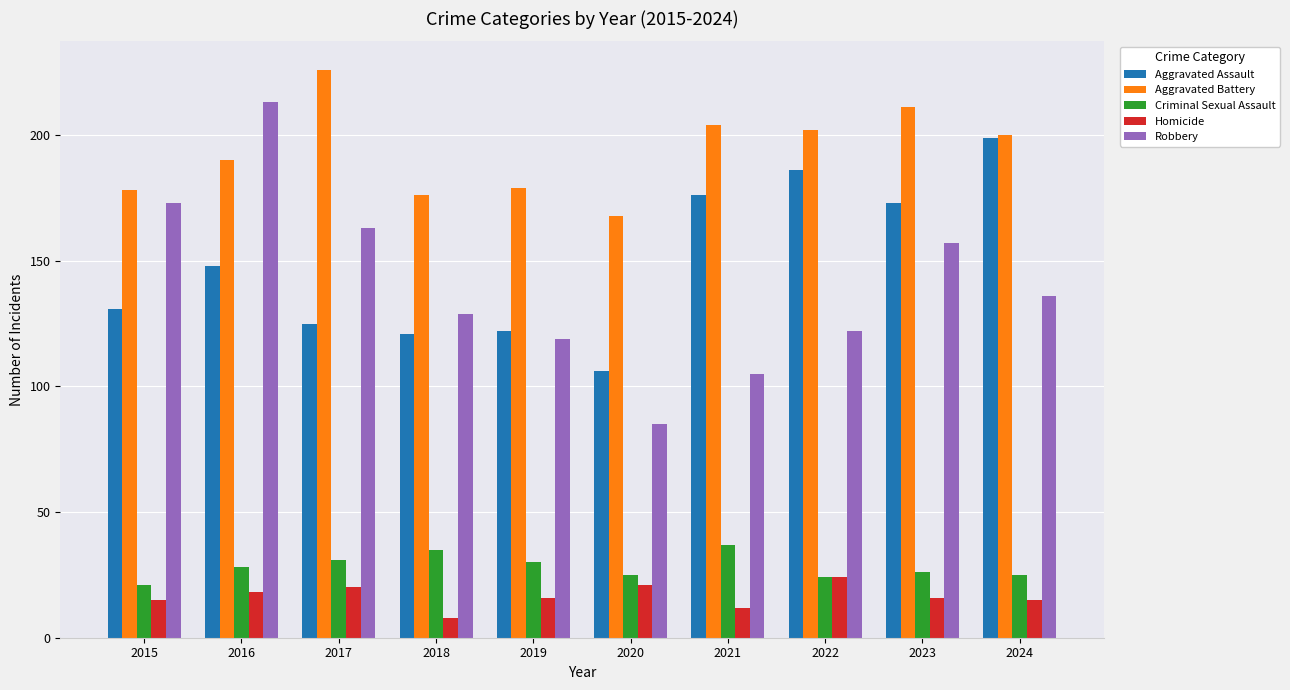

Is the value of Aggravated Battery at 2020 greater than the value of Criminal Sexual Assault at 2024?

Yes